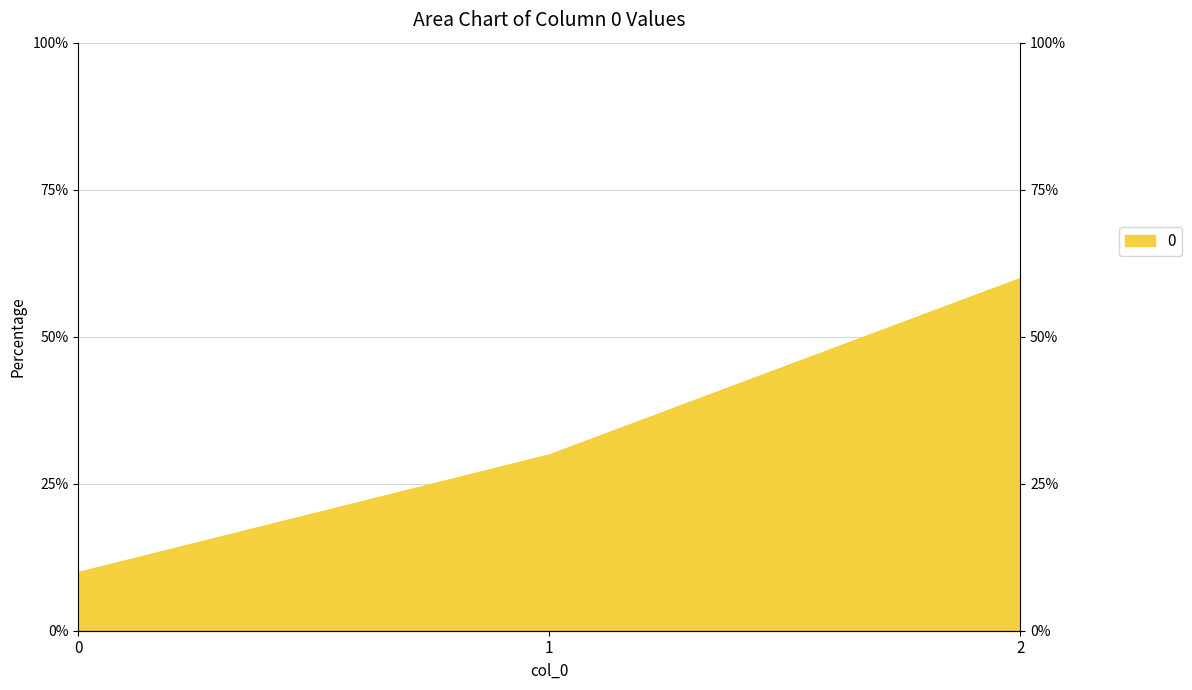

What is the maximum value shown in the chart?

60.0